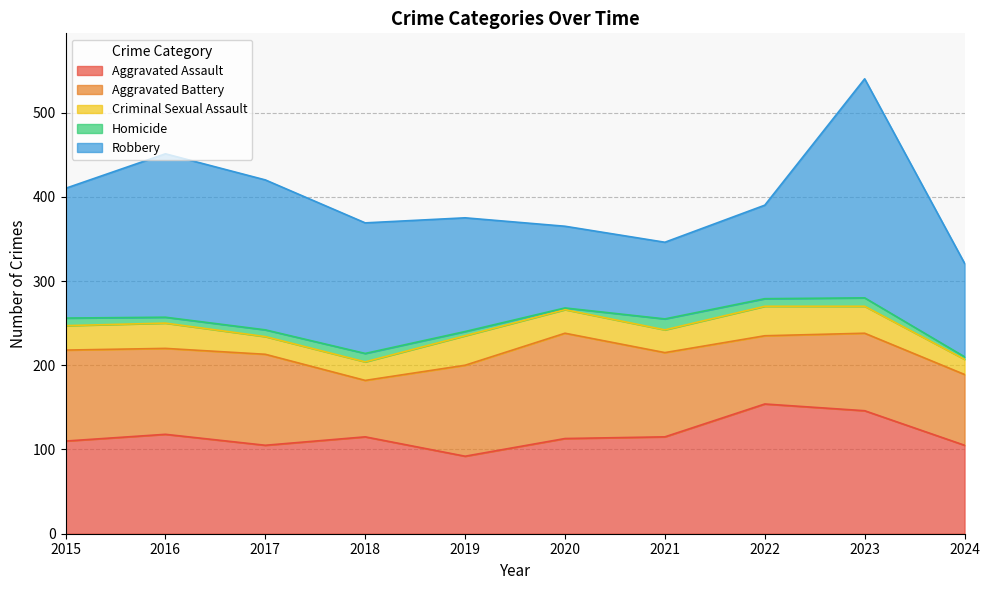

What is the minimum value for Aggravated Battery?

67